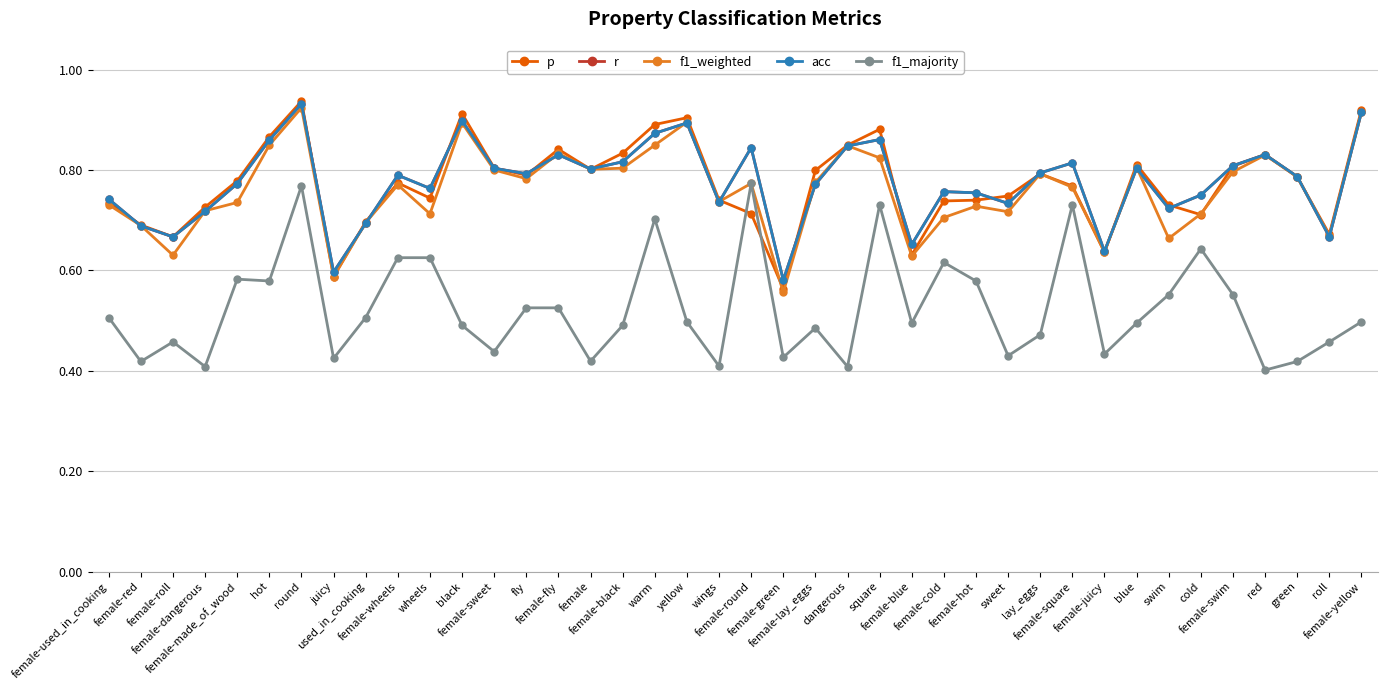

How many lines are shown in the chart?

5